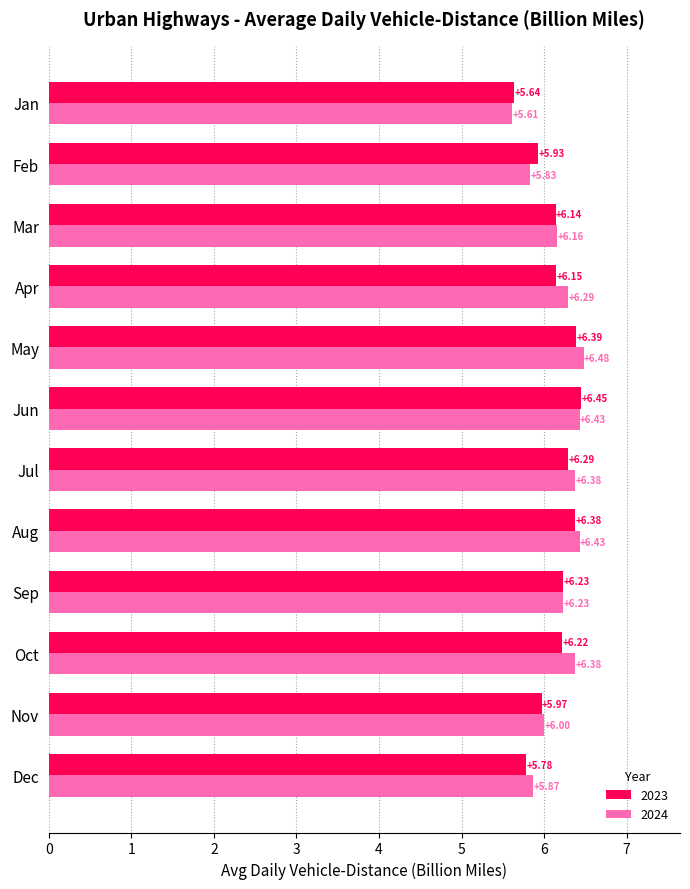

What is the sum of the 2024 values at Jan and Dec?

11.5